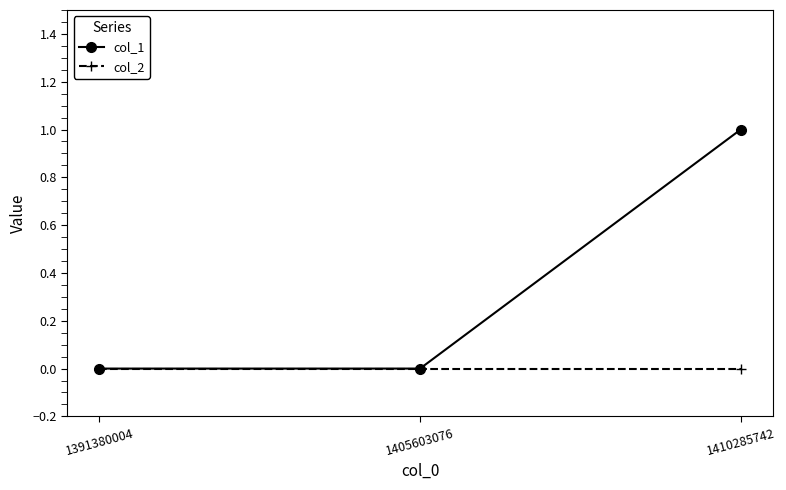

Reading left to right, list all the values displayed in this chart.

col_1: 1391380004=0	1405603076=0	1410285742=1
col_2: 1391380004=0	1405603076=0	1410285742=0